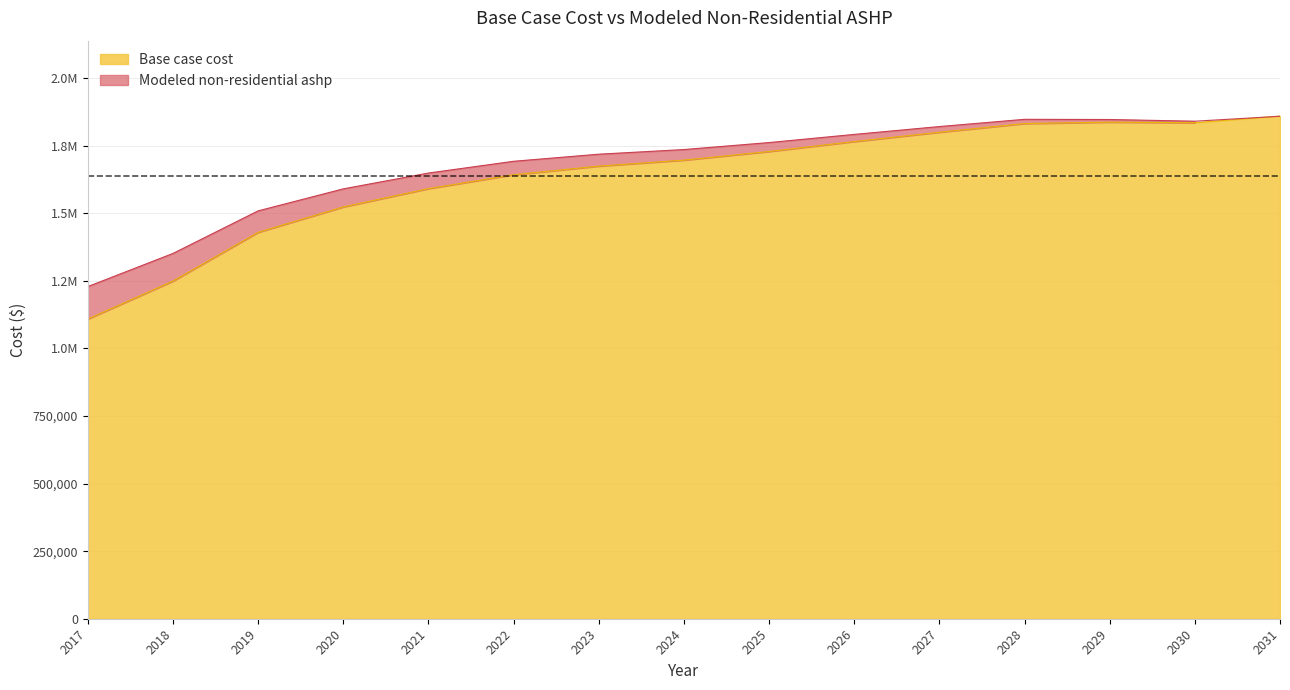

What is the difference between the highest and lowest values at 2026?

26442.2